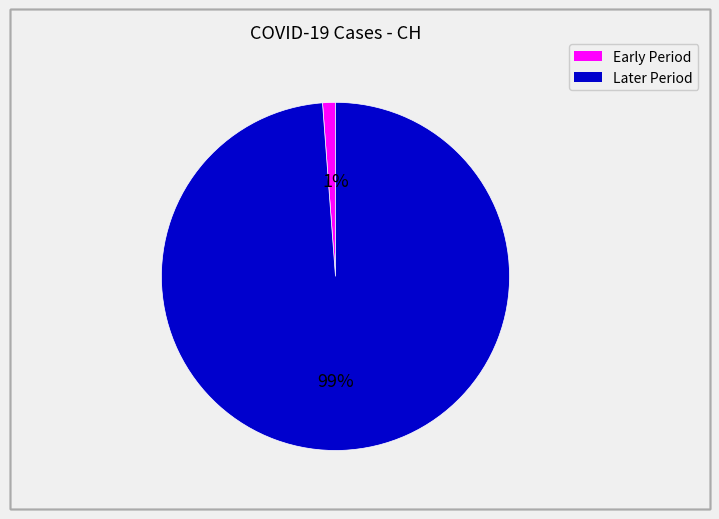

Is there a majority slice in this chart?

Yes